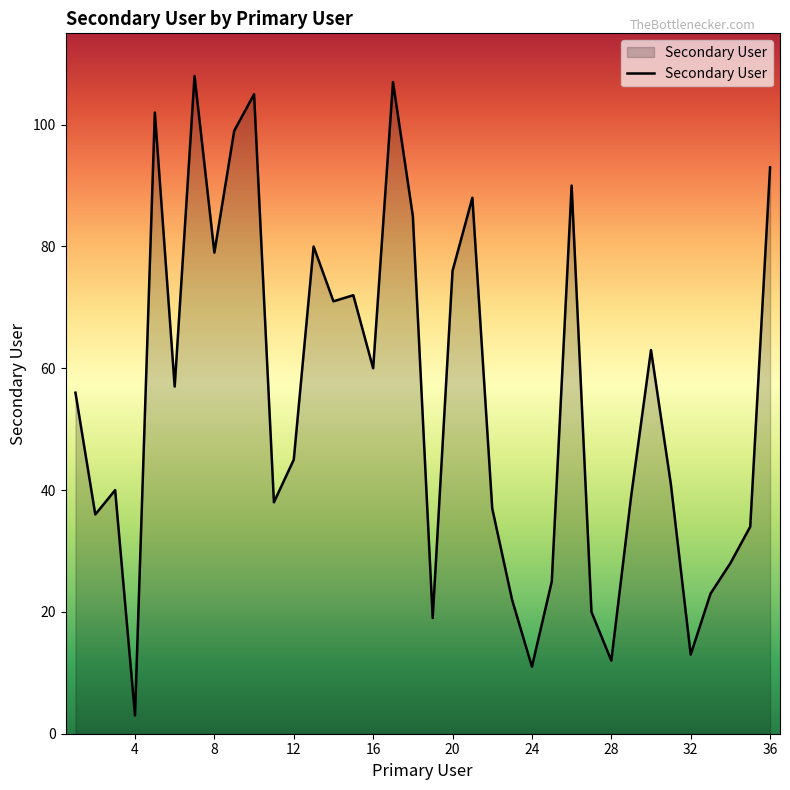

What is the difference between the maximum and minimum values?

105